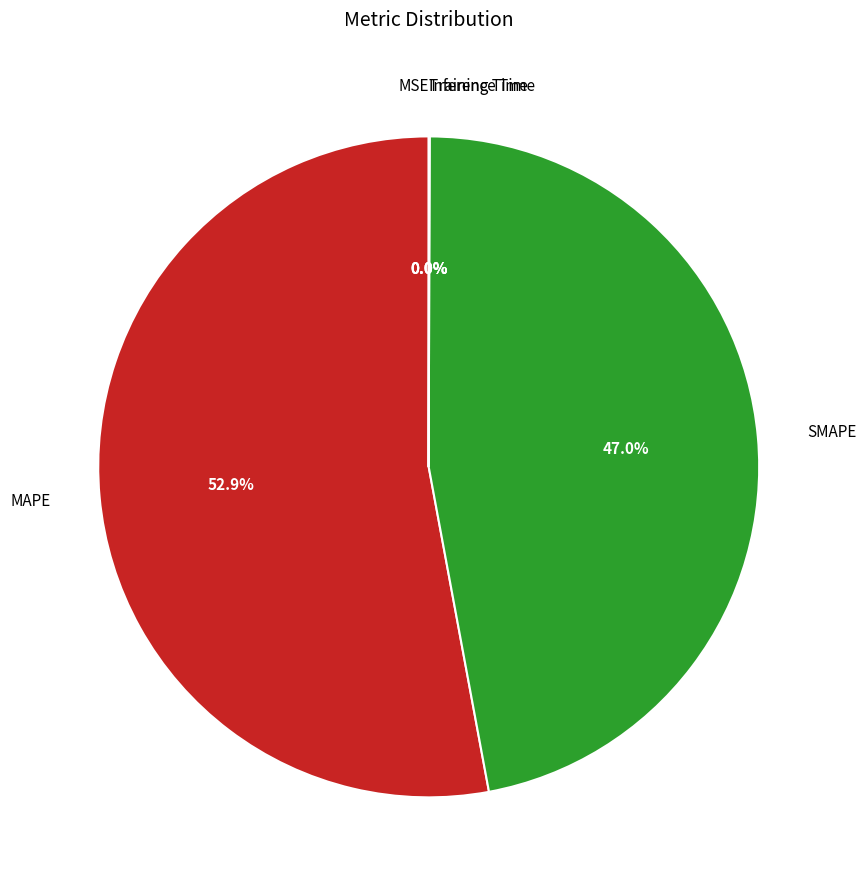

Combined, what portion of the pie is SMAPE and MAPE?

100.0%